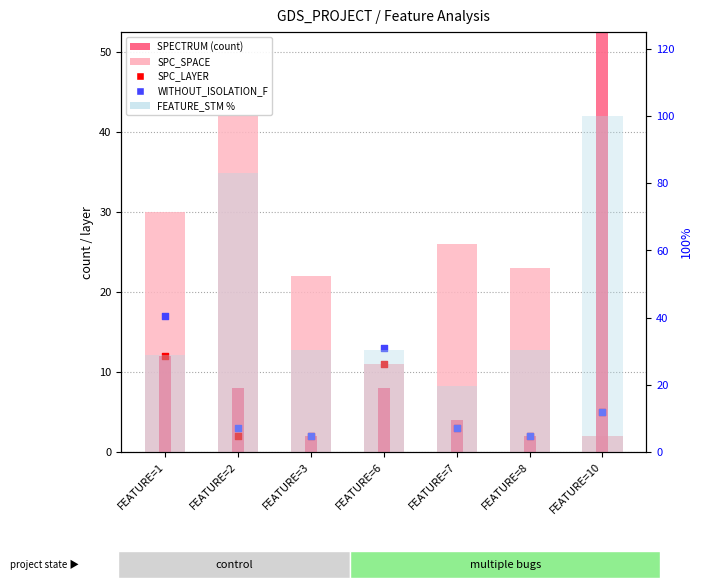

At which category is the sum across all series the highest?

FEATURE=10